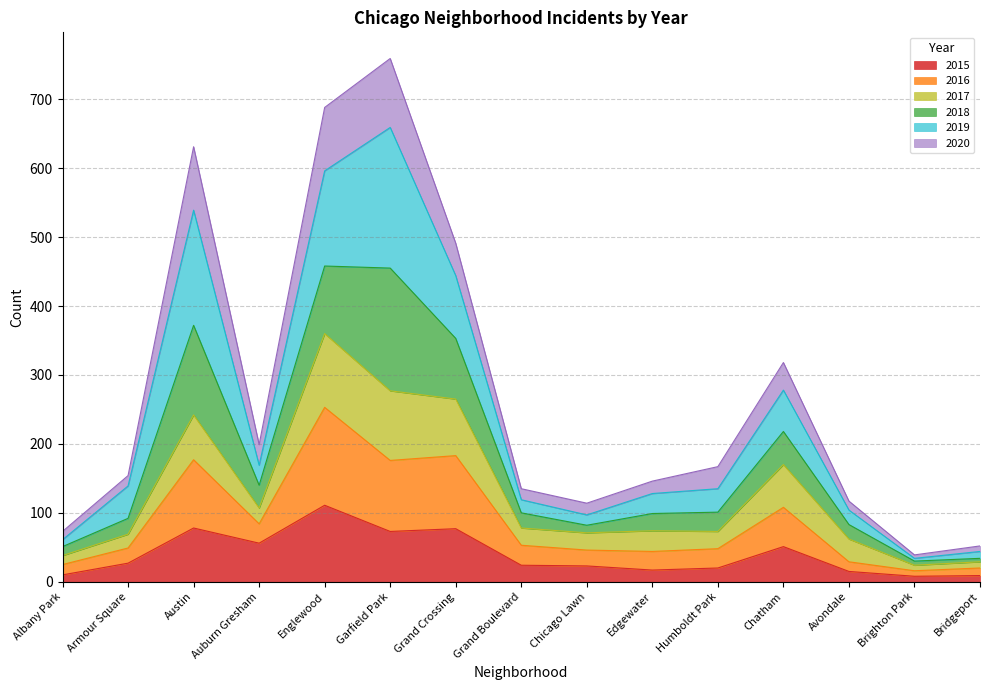

What is the maximum value for 2015?

111